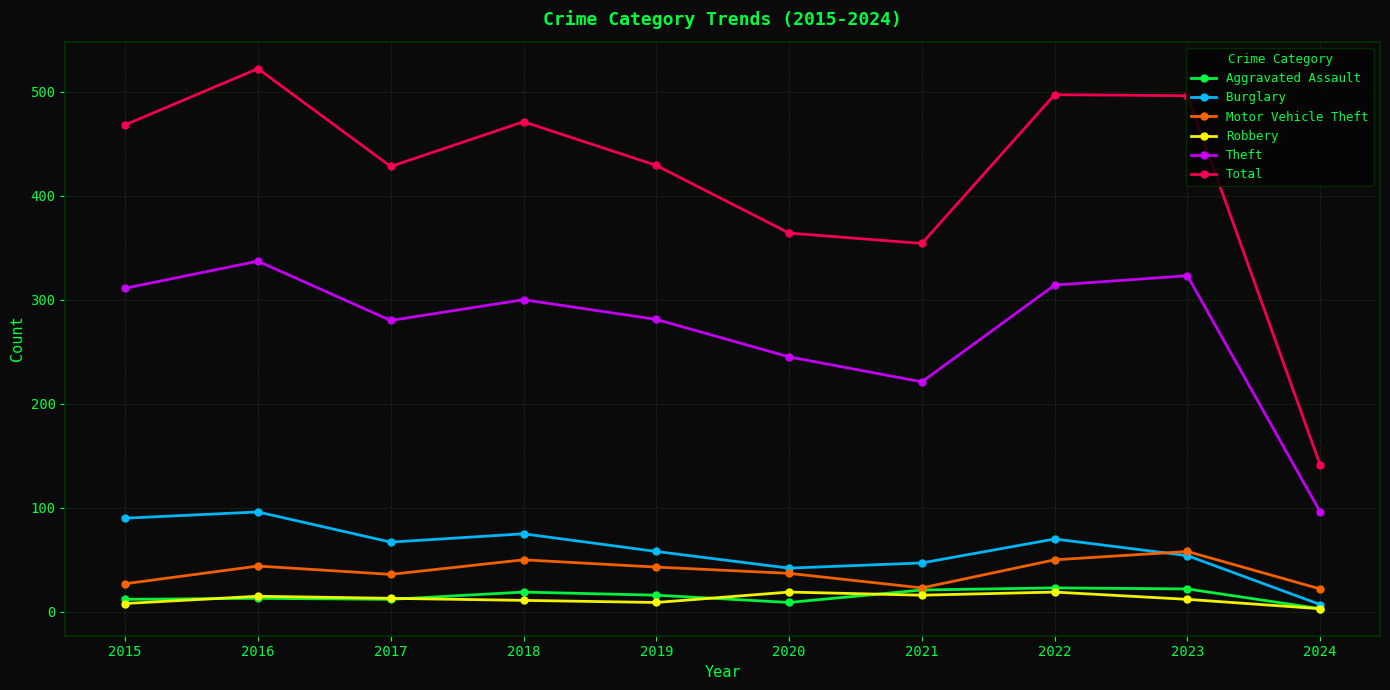

What is the minimum value shown in the chart?

3